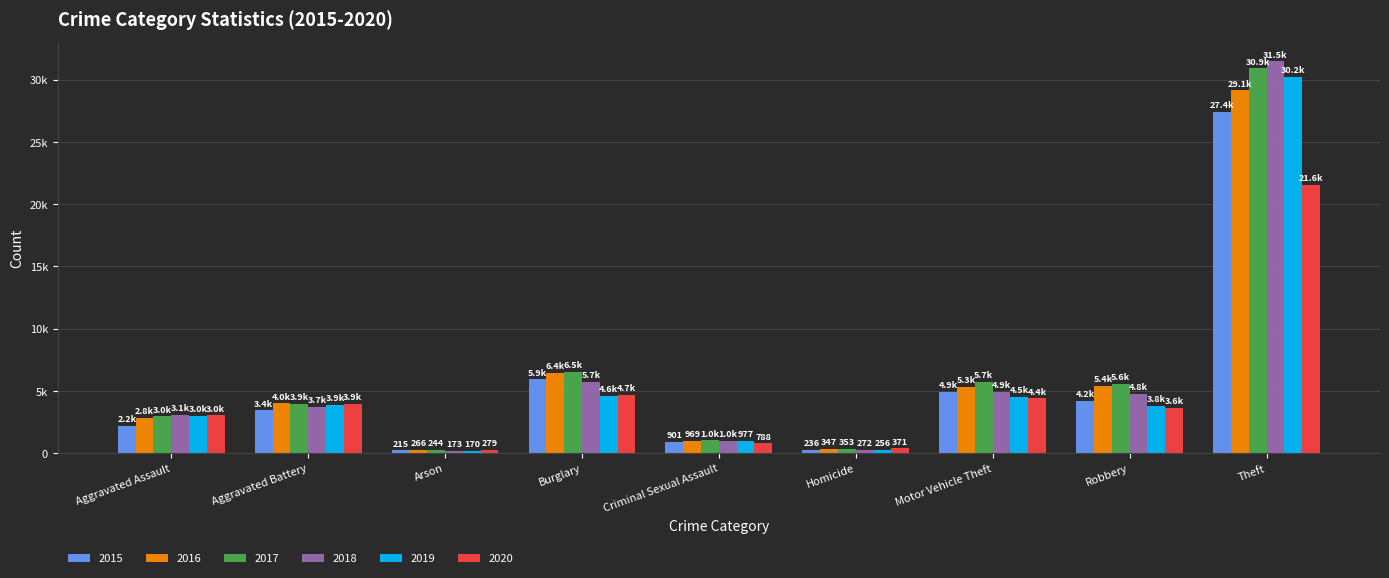

Reading left to right, transcribe all the data shown in this chart.

2015: 2192	3439	215	5921	901	236	4922	4220	27388
2016: 2819	3996	266	6438	969	347	5305	5386	29148
2017: 2962	3942	244	6550	1013	353	5733	5586	30918
2018: 3053	3735	173	5710	1003	272	4931	4782	31466
2019: 3017	3864	170	4624	977	256	4540	3795	30227
2020: 3045	3947	279	4684	788	371	4402	3617	21554